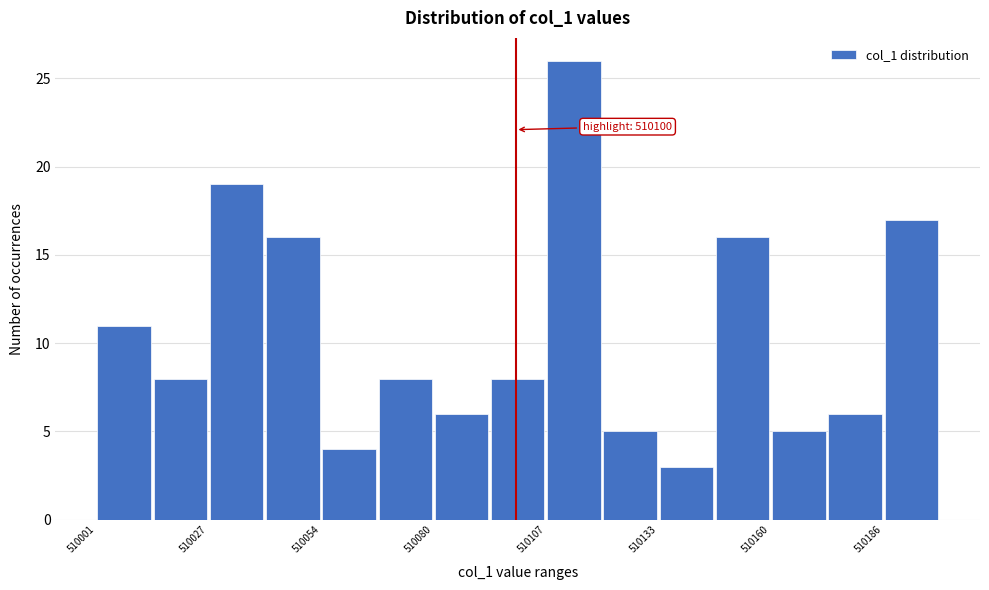

Around what value on the x-axis is the tallest bar? Give the approximate position of its centre, as read against the axis.

510115